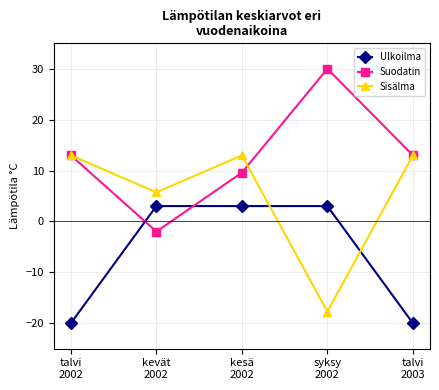

What is the smallest value displayed?

-20.0